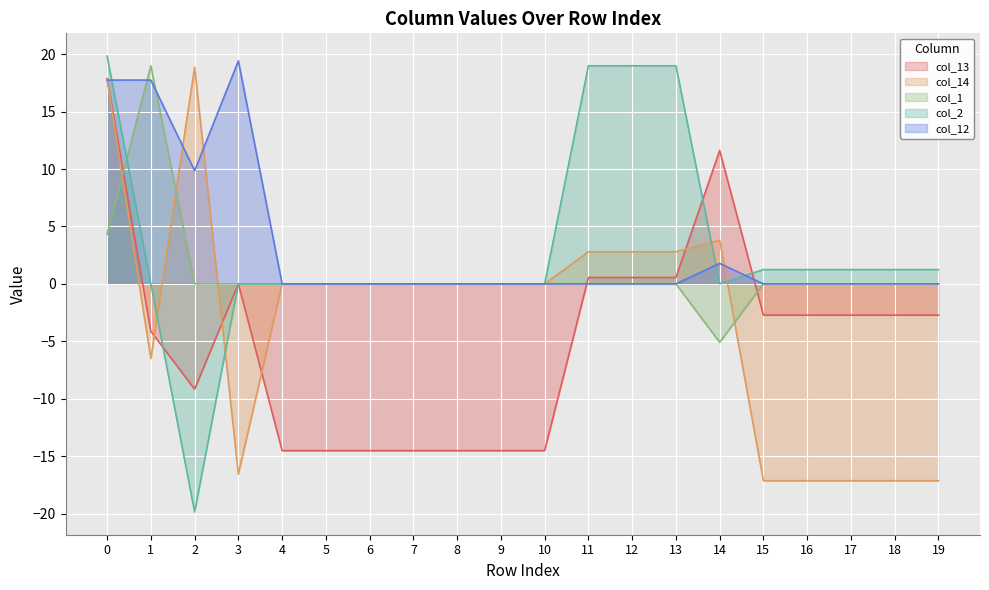

What is the difference between the highest and lowest values at 1?

25.5